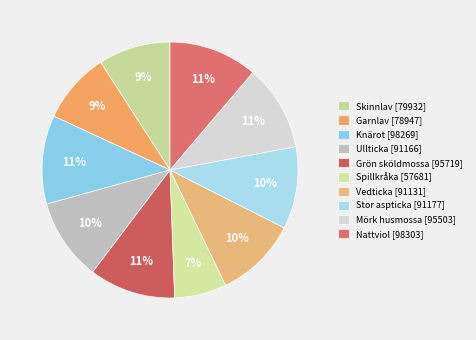

What is the change in value from Skinnlav to Garnlav?

-985